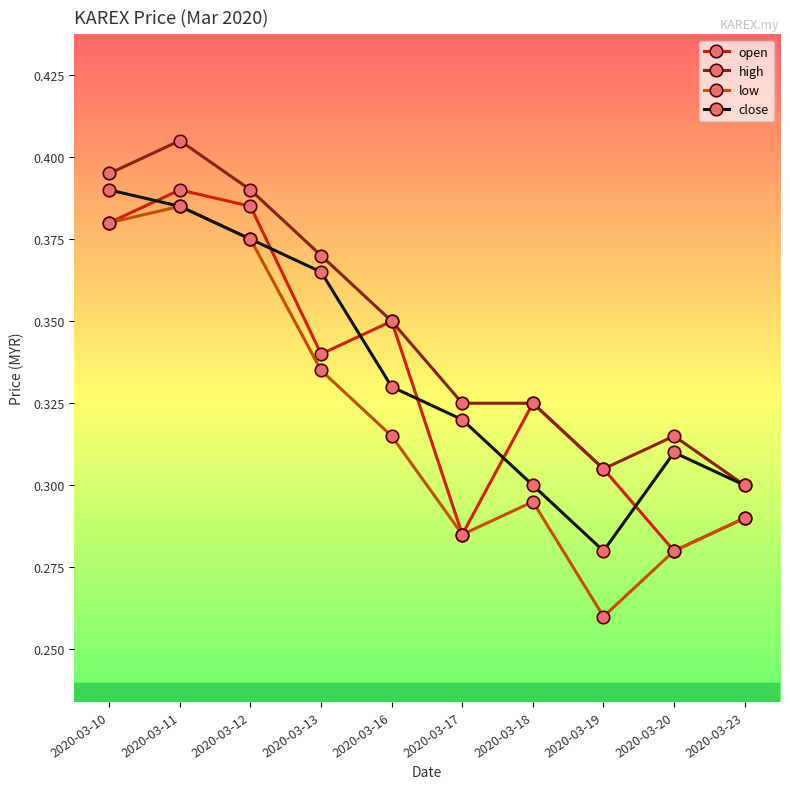

At which label does high reach its minimum?

2020-03-23